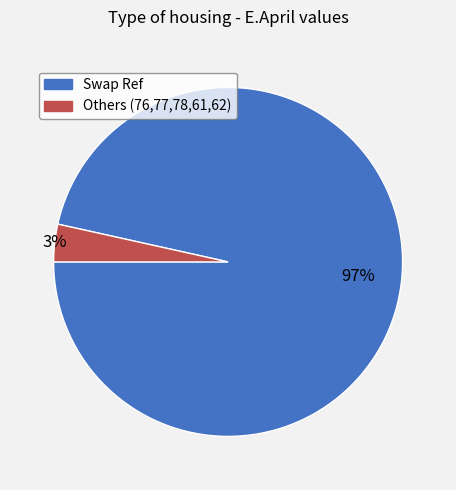

Is there any slice that represents more than half of the pie?

Yes